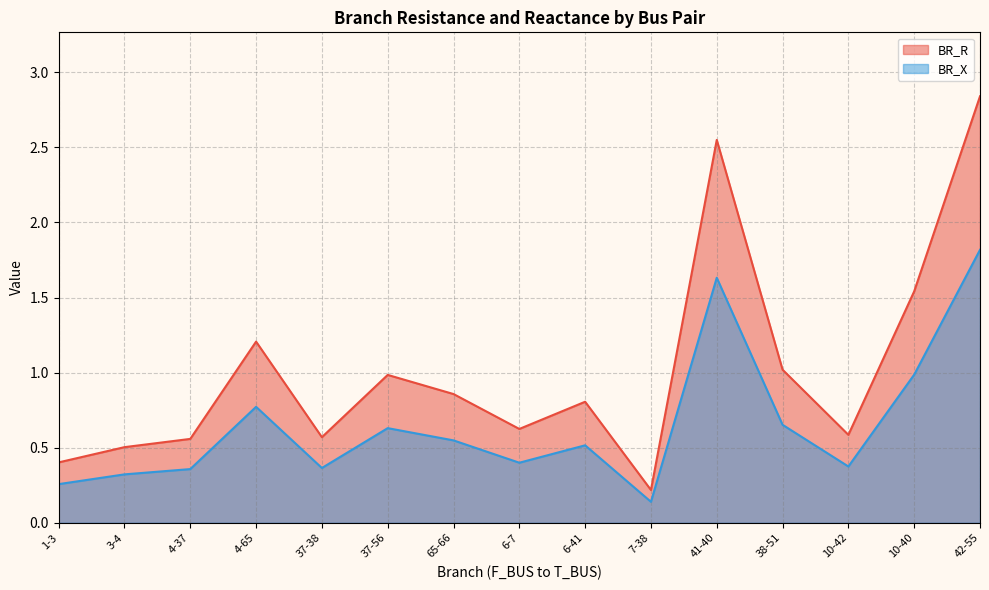

Which category has the lowest value in the BR_X series?

7-38